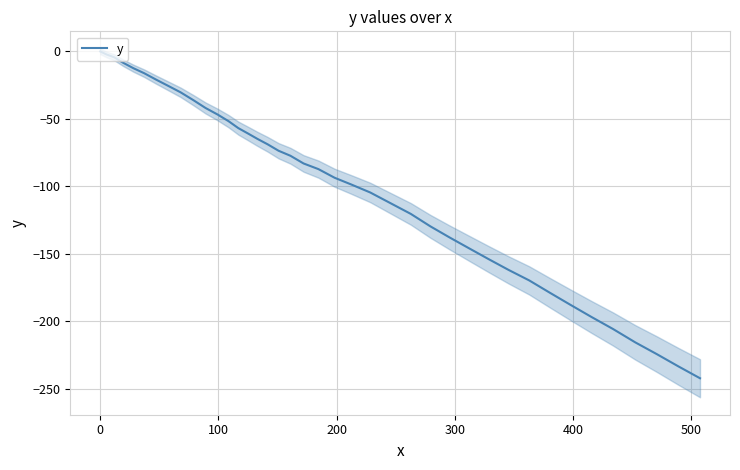

What is the lowest value of the y series?

-242.2